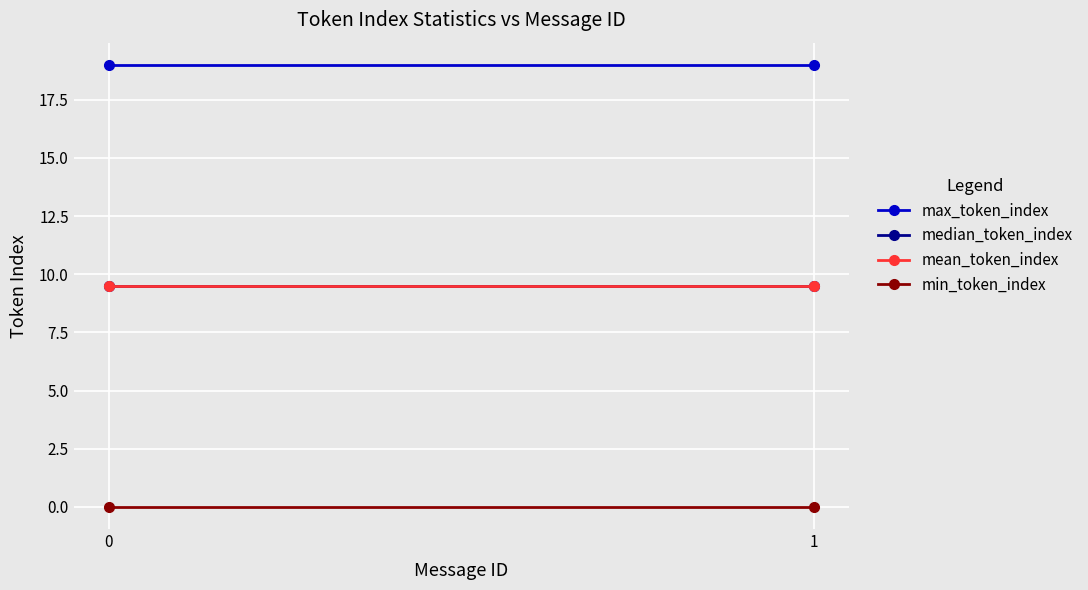

True or false: min_token_index has a value of 0.0 at 0.

True